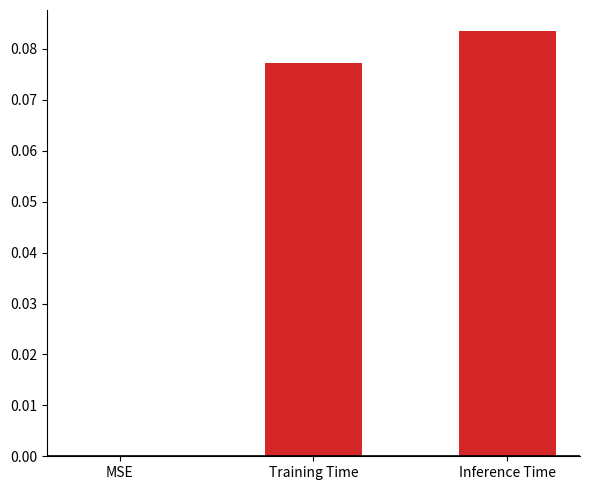

What is the change in value from MSE to Inference Time?

+0.1